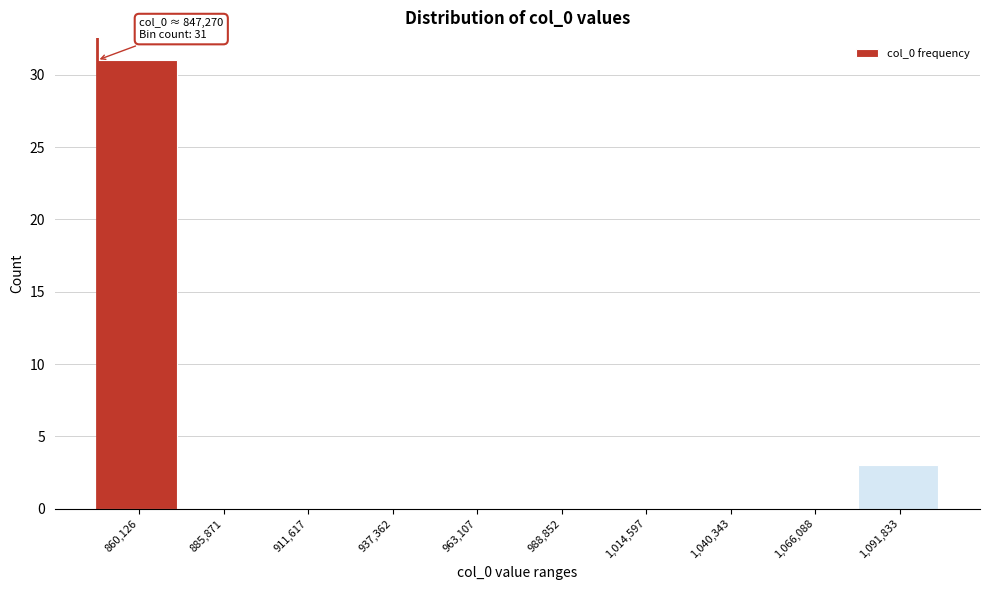

Which range on the x-axis has the tallest bar?

845000 to 875000